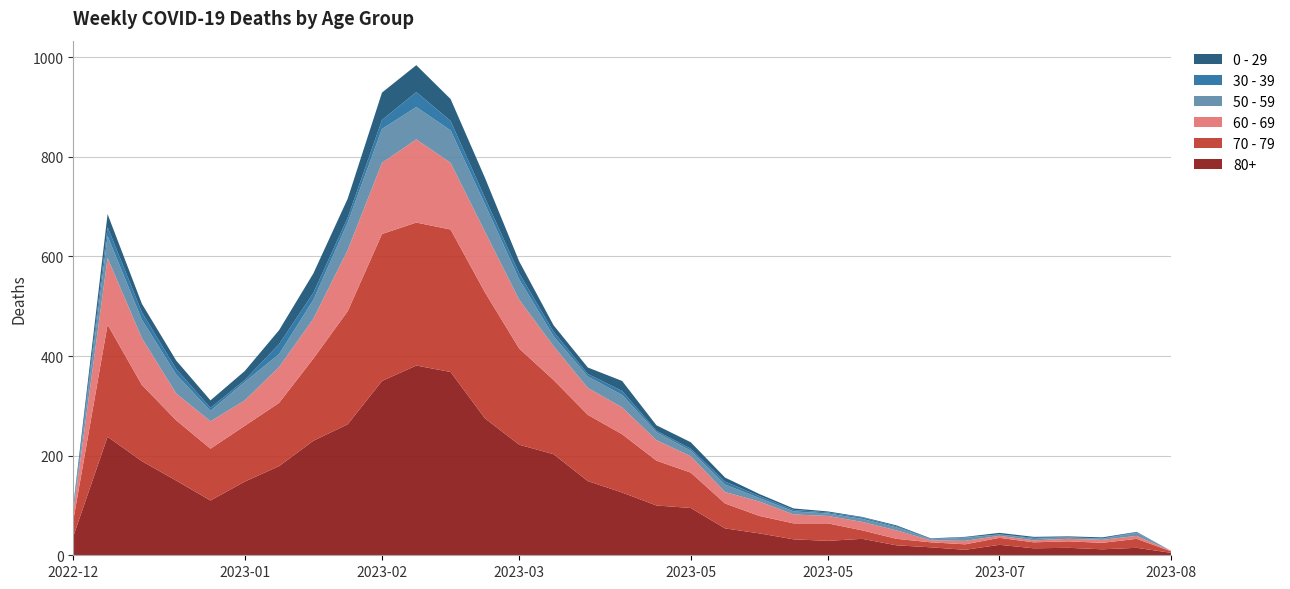

Reading right to left, what are all the values shown in this chart?

80+: 2023-08-07=5	2023-07-31=15	2023-07-24=12	2023-07-17=15	2023-07-10=14	2023-07-03=21	2023-06-26=11	2023-06-19=16	2023-06-12=20	2023-06-05=33	2023-05-29=29	2023-05-22=32	2023-05-15=44	2023-05-08=54	2023-05-01=95	2023-04-24=100	2023-04-17=126	2023-04-10=149	2023-04-03=203	2023-03-27=222	2023-03-20=275	2023-03-13=368	2023-03-06=381	2023-02-27=350	2023-02-20=263	2023-02-13=230	2023-02-06=179	2023-01-30=148	2023-01-23=110	2023-01-16=150	2023-01-09=189	2023-01-02=238	2022-12-26=38
70 - 79: 2023-08-07=3	2023-07-31=18	2023-07-24=13	2023-07-17=13	2023-07-10=12	2023-07-03=14	2023-06-26=11	2023-06-19=10	2023-06-12=13	2023-06-05=17	2023-05-29=35	2023-05-22=32	2023-05-15=35	2023-05-08=50	2023-05-01=71	2023-04-24=90	2023-04-17=117	2023-04-10=133	2023-04-03=149	2023-03-27=193	2023-03-20=253	2023-03-13=286	2023-03-06=287	2023-02-27=295	2023-02-20=227	2023-02-13=165	2023-02-06=127	2023-01-30=112	2023-01-23=104	2023-01-16=121	2023-01-09=153	2023-01-02=225	2022-12-26=32
60 - 69: 2023-08-07=1	2023-07-31=6	2023-07-24=6	2023-07-17=5	2023-07-10=4	2023-07-03=4	2023-06-26=7	2023-06-19=4	2023-06-12=17	2023-06-05=17	2023-05-29=15	2023-05-22=18	2023-05-15=29	2023-05-08=23	2023-05-01=33	2023-04-24=41	2023-04-17=54	2023-04-10=54	2023-04-03=68	2023-03-27=98	2023-03-20=122	2023-03-13=134	2023-03-06=167	2023-02-27=143	2023-02-20=123	2023-02-13=80	2023-02-06=72	2023-01-30=51	2023-01-23=55	2023-01-16=54	2023-01-09=94	2023-01-02=134	2022-12-26=16
50 - 59: 2023-08-07=0	2023-07-31=6	2023-07-24=2	2023-07-17=3	2023-07-10=3	2023-07-03=3	2023-06-26=6	2023-06-19=2	2023-06-12=6	2023-06-05=6	2023-05-29=5	2023-05-22=6	2023-05-15=7	2023-05-08=15	2023-05-01=11	2023-04-24=16	2023-04-17=25	2023-04-10=23	2023-04-03=20	2023-03-27=41	2023-03-20=55	2023-03-13=65	2023-03-06=65	2023-02-27=68	2023-02-20=55	2023-02-13=38	2023-02-06=26	2023-01-30=37	2023-01-23=21	2023-01-16=38	2023-01-09=37	2023-01-02=44	2022-12-26=5
30 - 39: 2023-08-07=0	2023-07-31=1	2023-07-24=1	2023-07-17=0	2023-07-10=2	2023-07-03=0	2023-06-26=1	2023-06-19=1	2023-06-12=2	2023-06-05=3	2023-05-29=2	2023-05-22=3	2023-05-15=4	2023-05-08=6	2023-05-01=4	2023-04-24=3	2023-04-17=8	2023-04-10=5	2023-04-03=9	2023-03-27=12	2023-03-20=13	2023-03-13=19	2023-03-06=30	2023-02-27=18	2023-02-20=10	2023-02-13=14	2023-02-06=20	2023-01-30=4	2023-01-23=6	2023-01-16=11	2023-01-09=15	2023-01-02=18	2022-12-26=5
0 - 29: 2023-08-07=0	2023-07-31=1	2023-07-24=2	2023-07-17=2	2023-07-10=2	2023-07-03=3	2023-06-26=1	2023-06-19=1	2023-06-12=2	2023-06-05=1	2023-05-29=2	2023-05-22=3	2023-05-15=4	2023-05-08=8	2023-05-01=13	2023-04-24=11	2023-04-17=20	2023-04-10=13	2023-04-03=13	2023-03-27=24	2023-03-20=40	2023-03-13=44	2023-03-06=54	2023-02-27=55	2023-02-20=38	2023-02-13=39	2023-02-06=28	2023-01-30=18	2023-01-23=15	2023-01-16=17	2023-01-09=17	2023-01-02=26	2022-12-26=4